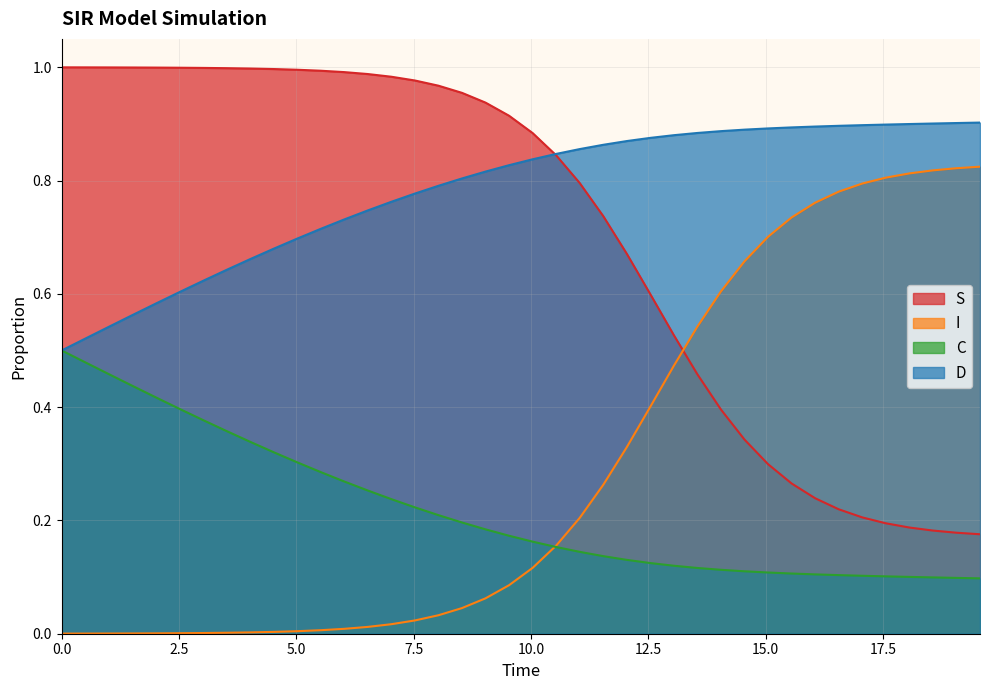

Which series has the largest total across all categories?

D